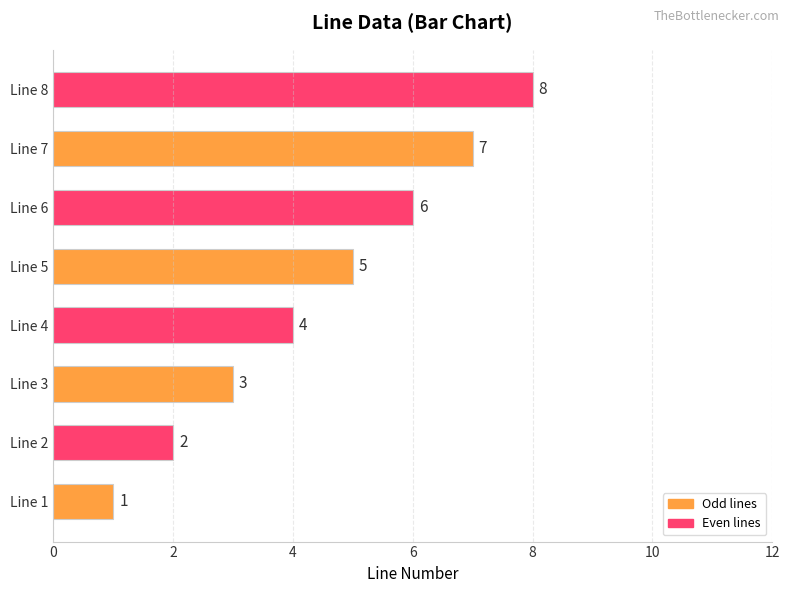

How many bars are there in total?

8